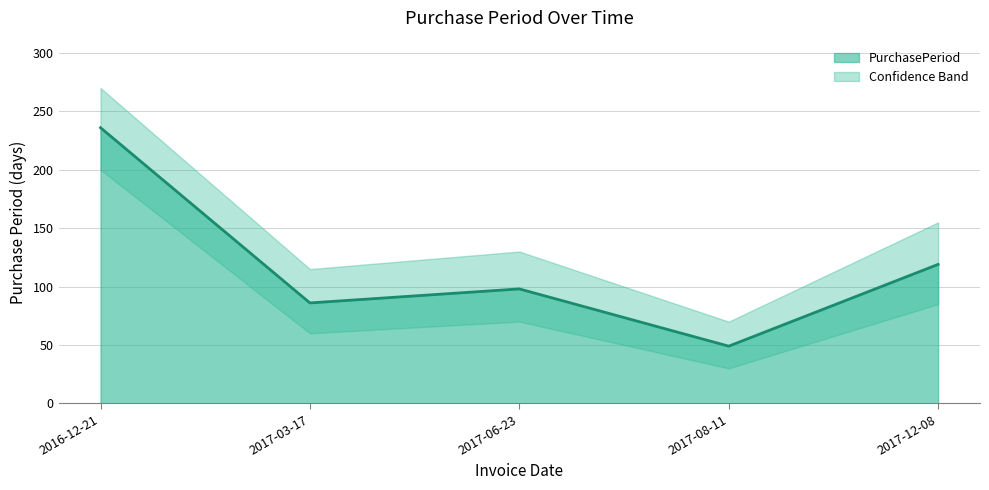

At which category does the data reach its first local valley?

2017-03-17